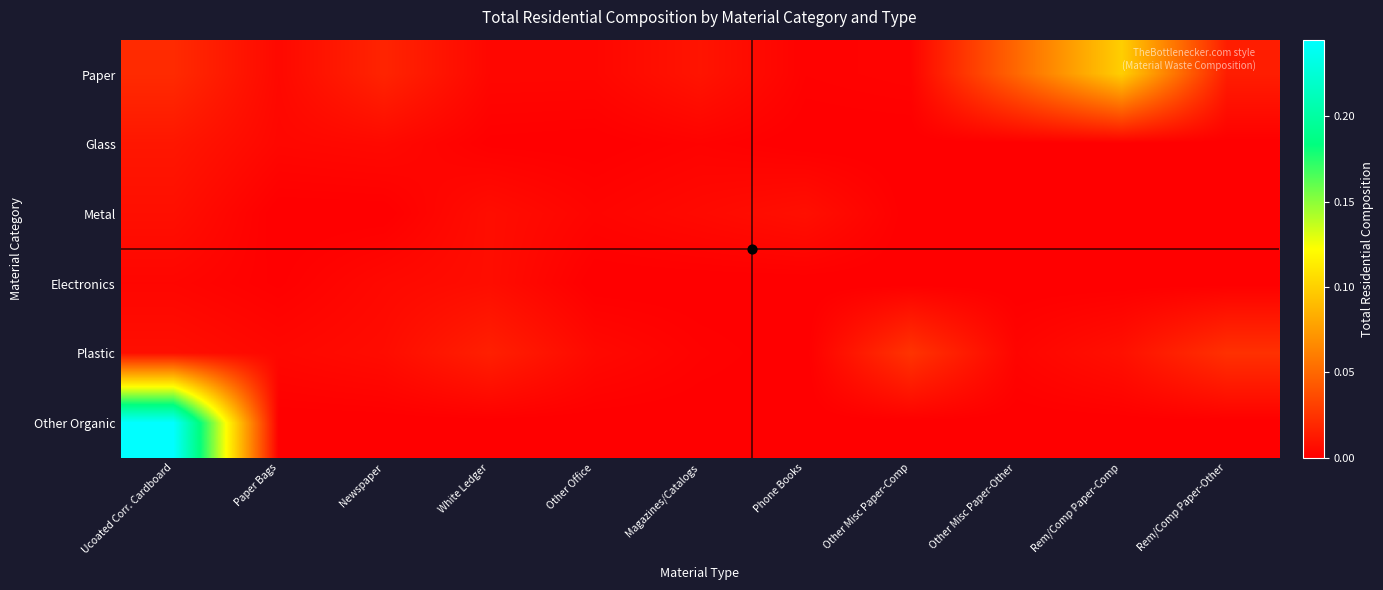

Reading left to right, transcribe all the data shown in this chart.

Paper: Ucoated Corr. Cardboard=0.0	Paper Bags=0.0	Newspaper=0.0	White Ledger=0.0	Other Office=0.0	Magazines/Catalogs=0.0	Phone Books=0.0	Other Misc Paper-Comp=0.0	Other Misc Paper-Other=0.0	Rem/Comp Paper-Comp=0.1	Rem/Comp Paper-Other=0.0
Glass: Ucoated Corr. Cardboard=0.0	Paper Bags=0.0	Newspaper=0.0	White Ledger=0.0	Other Office=0.0	Magazines/Catalogs=0.0	Phone Books=0.0	Other Misc Paper-Comp=0.0	Other Misc Paper-Other=0.0	Rem/Comp Paper-Comp=0.0	Rem/Comp Paper-Other=0.0
Metal: Ucoated Corr. Cardboard=0.0	Paper Bags=0.0	Newspaper=0.0	White Ledger=0.0	Other Office=0.0	Magazines/Catalogs=0.0	Phone Books=0.0	Other Misc Paper-Comp=0.0	Other Misc Paper-Other=0.0	Rem/Comp Paper-Comp=0.0	Rem/Comp Paper-Other=0.0
Electronics: Ucoated Corr. Cardboard=0.0	Paper Bags=0.0	Newspaper=0.0	White Ledger=0.0	Other Office=0.0	Magazines/Catalogs=0.0	Phone Books=0.0	Other Misc Paper-Comp=0.0	Other Misc Paper-Other=0.0	Rem/Comp Paper-Comp=0.0	Rem/Comp Paper-Other=0.0
Plastic: Ucoated Corr. Cardboard=0.0	Paper Bags=0.0	Newspaper=0.0	White Ledger=0.0	Other Office=0.0	Magazines/Catalogs=0.0	Phone Books=0.0	Other Misc Paper-Comp=0.0	Other Misc Paper-Other=0.0	Rem/Comp Paper-Comp=0.0	Rem/Comp Paper-Other=0.0
Other Organic: Ucoated Corr. Cardboard=0.2	Paper Bags=0.0	Newspaper=0.0	White Ledger=0.0	Other Office=0.0	Magazines/Catalogs=0.0	Phone Books=0.0	Other Misc Paper-Comp=0.0	Other Misc Paper-Other=0.0	Rem/Comp Paper-Comp=0.0	Rem/Comp Paper-Other=0.0